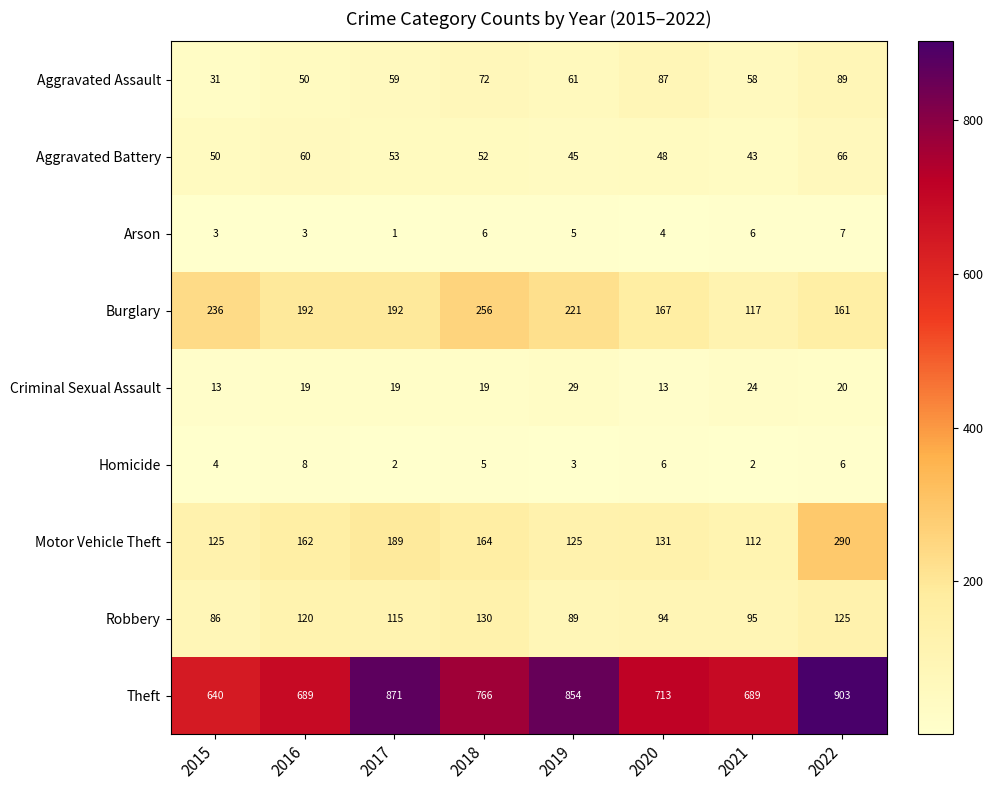

Which series has the widest spread of values?

Theft